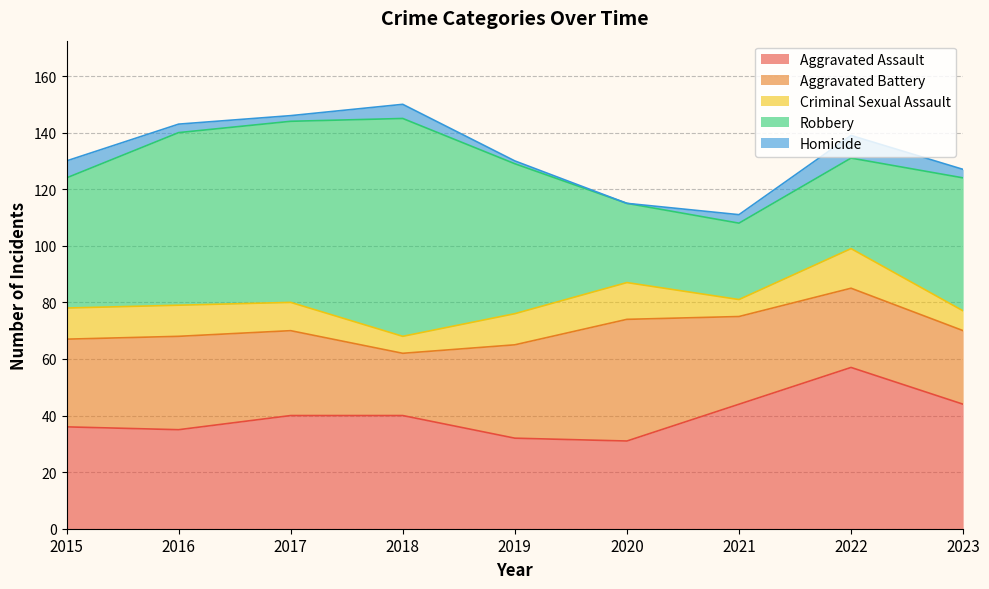

What is the greatest value displayed?

77